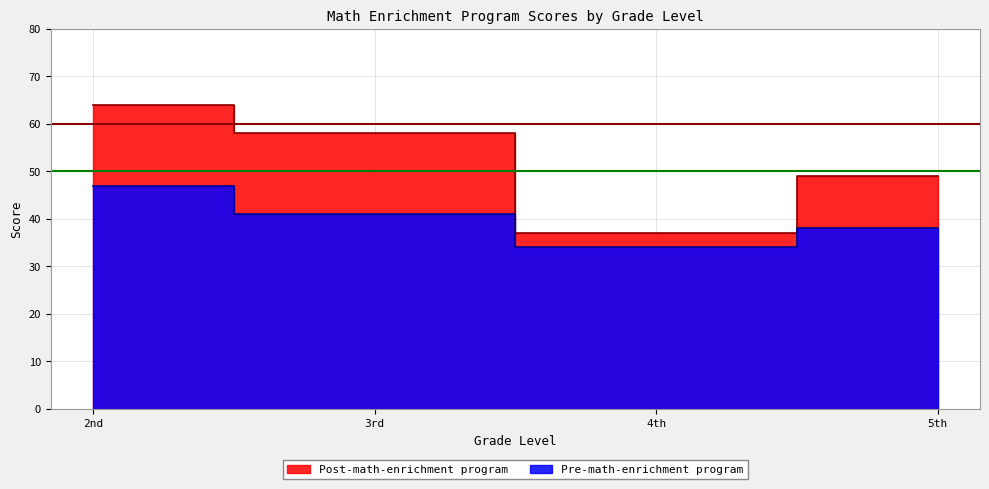

At which category is the sum across all series the highest?

2nd